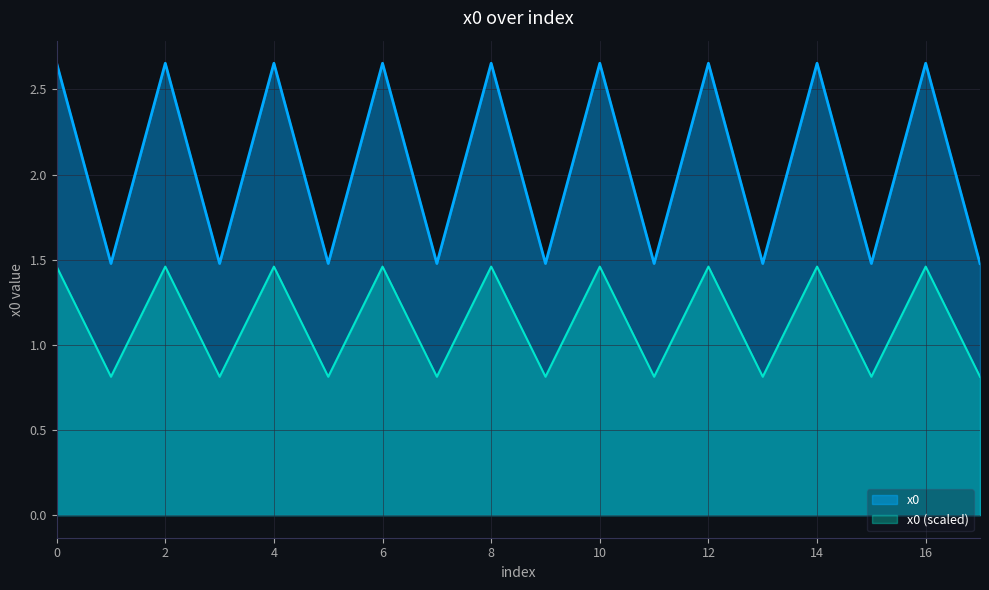

Reading left to right, transcribe all the data shown in this chart.

0=2.7	1=1.5	2=2.7	3=1.5	4=2.7	5=1.5	6=2.7	7=1.5	8=2.7	9=1.5	10=2.7	11=1.5	12=2.7	13=1.5	14=2.7	15=1.5	16=2.7	17=1.5